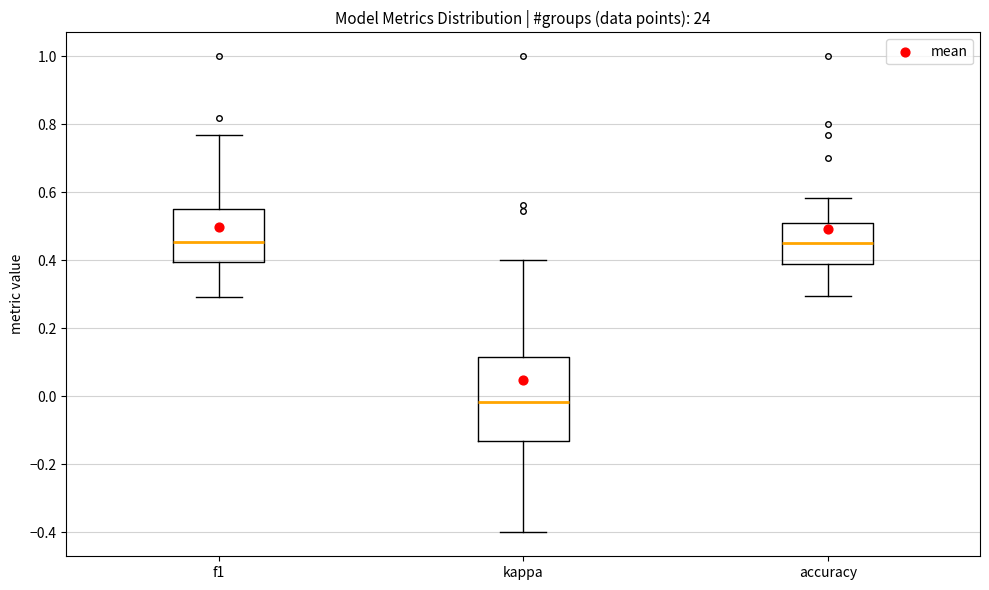

Where is the lower edge of the box for f1 on the y-axis? The values are not printed on the chart, so give them approximately, as read against the axis.

0.40